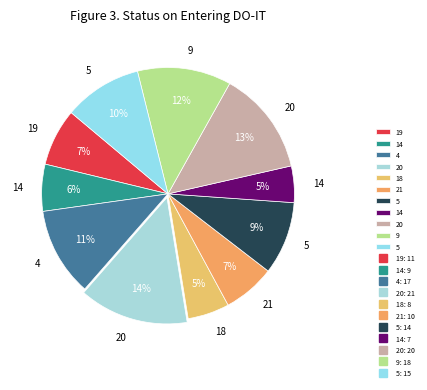

How many slices are in this pie chart?

11